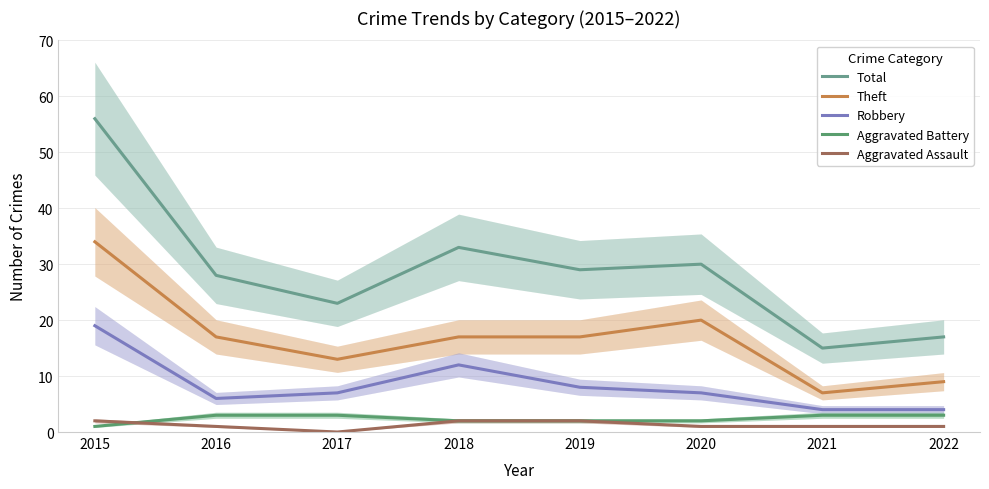

Does the chart display data point markers on the line(s)?

No